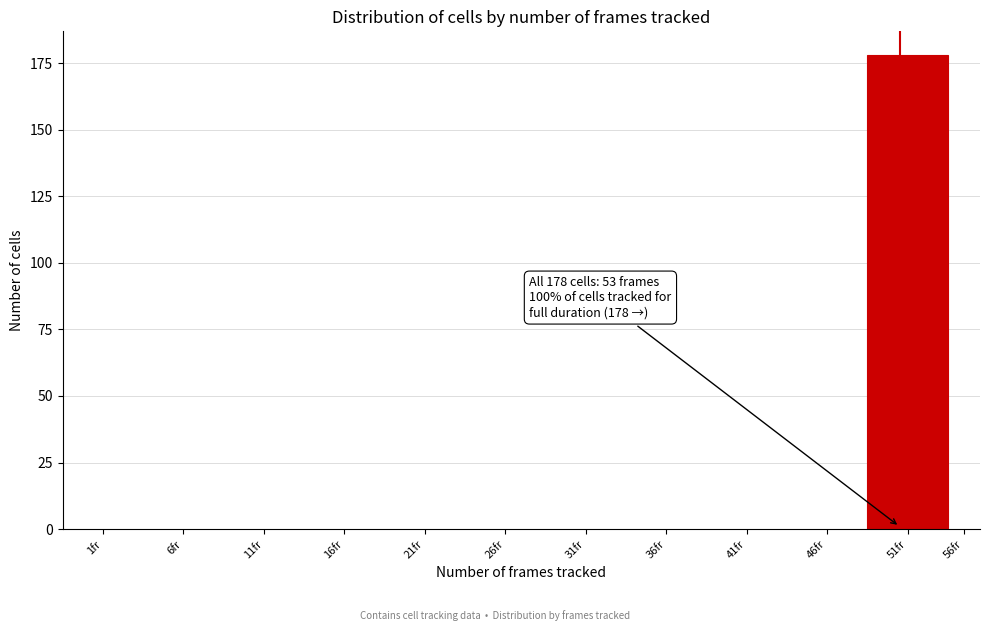

Reading left to right, what are all the values shown in this chart?

1fr=0	6fr=0	11fr=0	16fr=0	21fr=0	26fr=0	31fr=0	36fr=0	41fr=0	46fr=0	51fr=178	56fr=0